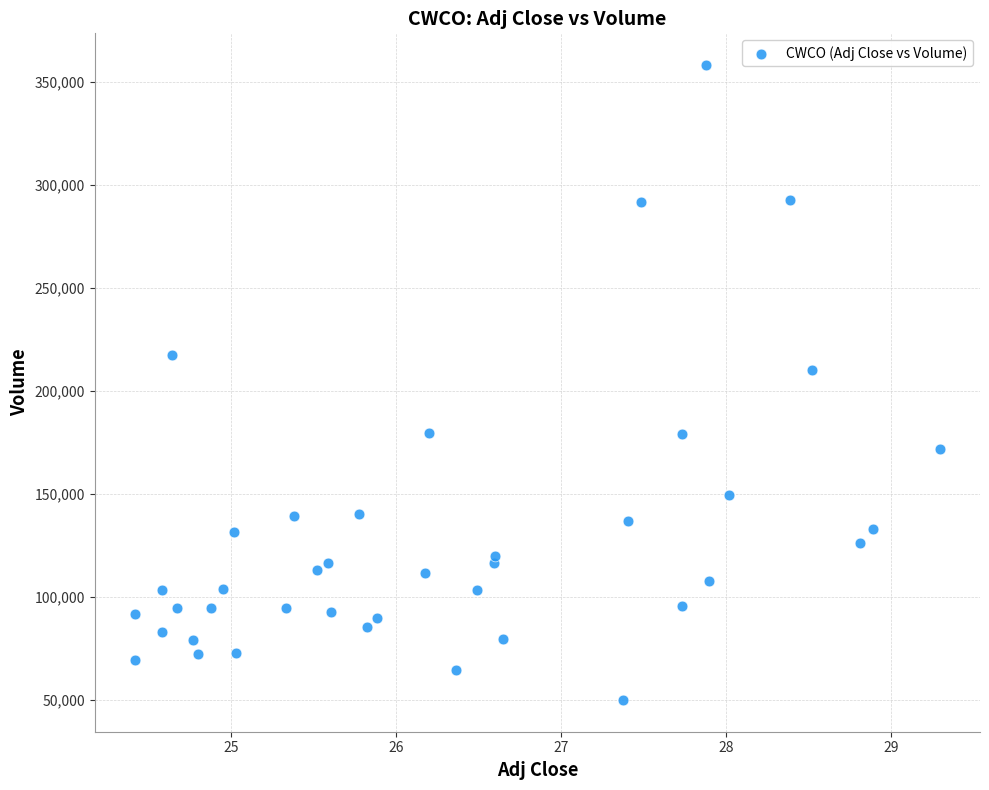

What Y value in the scatter plot is closest to 204100?

210000